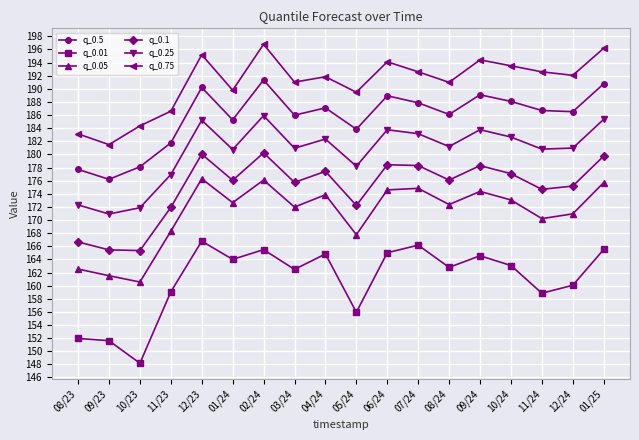

True or false: q_0.5 and q_0.25 cross at least once.

False